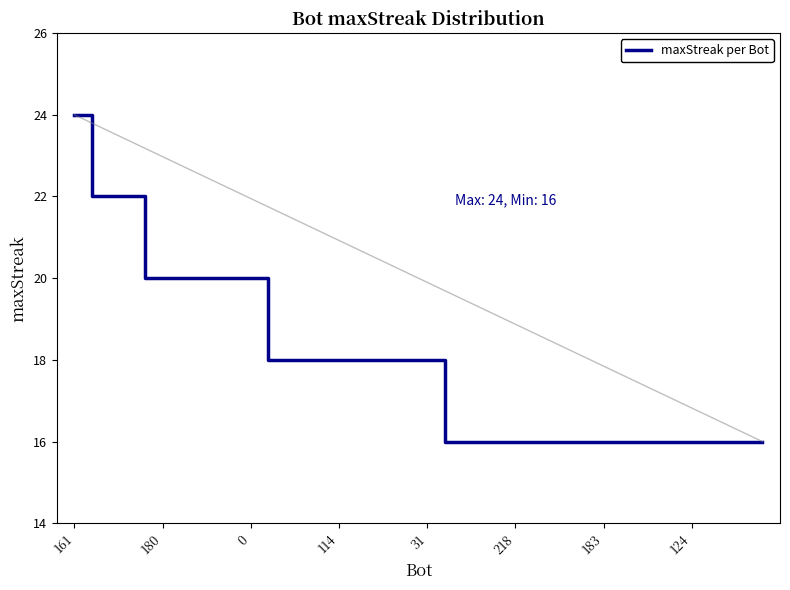

What is the smallest value displayed?

16